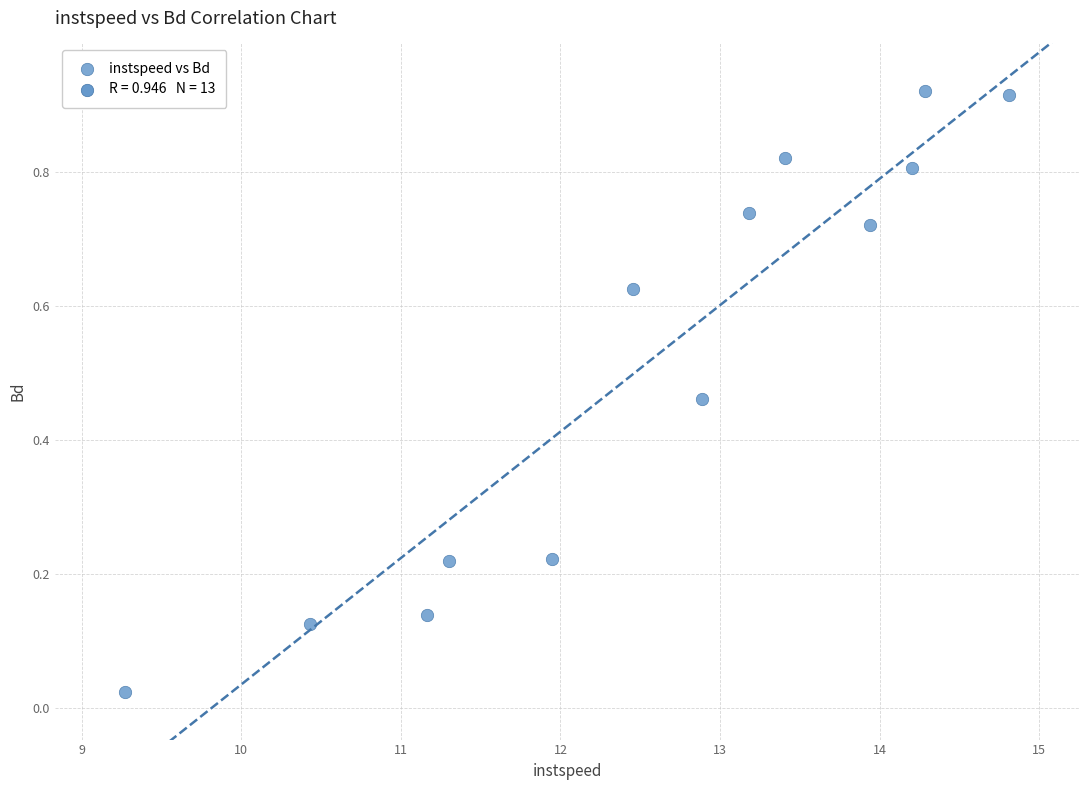

What is the range of X values (max minus min)?

5.5